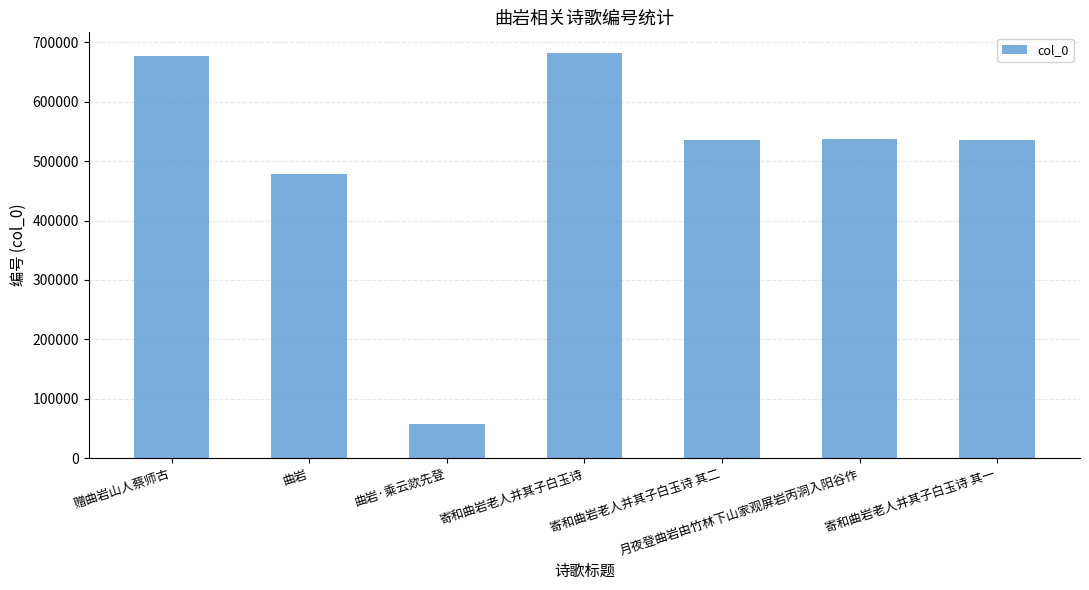

What position from the right is 寄和曲岩老人并其子白玉诗 其一?

1